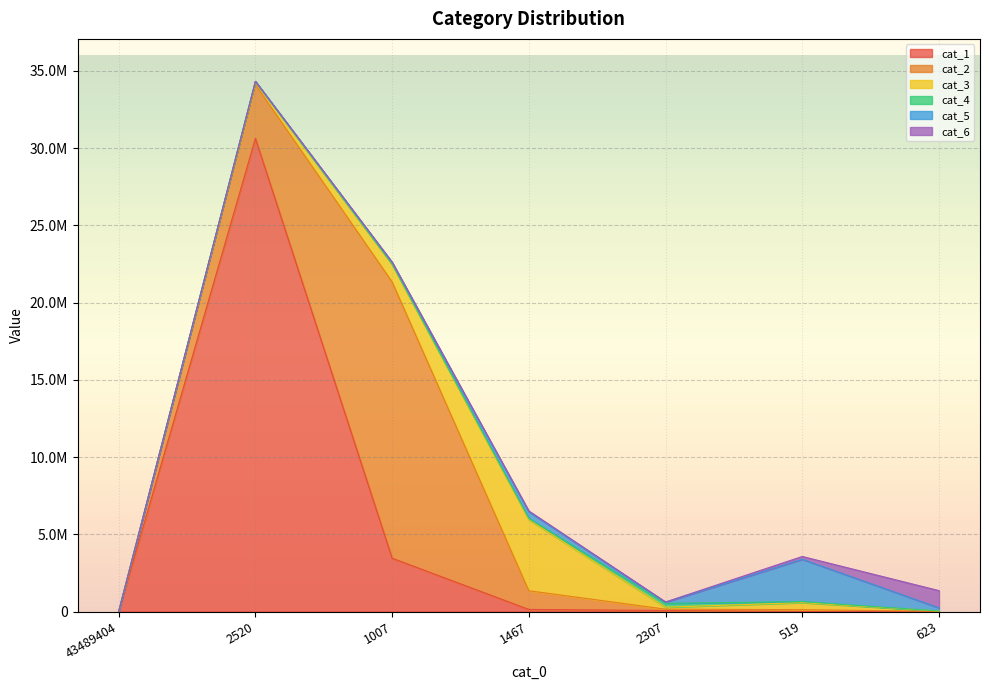

Reading left to right, list all the values displayed in this chart.

cat_1: 0	30631387	3451830	135513	65472	4230	181
cat_2: 0	3489123	17889968	1209477	86554	116107	8033
cat_3: 0	178614	1118758	4601210	128311	456475	22832
cat_4: 0	13433	34232	84880	249517	64568	5604
cat_5: 0	10180	110400	432716	75641	2743849	201907
cat_6: 0	3582	15498	48514	13089	178916	1114352